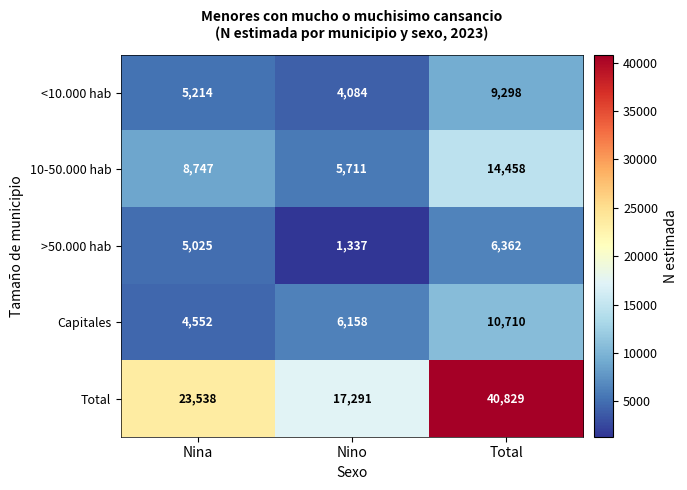

What is the average value of the Total series?

27219